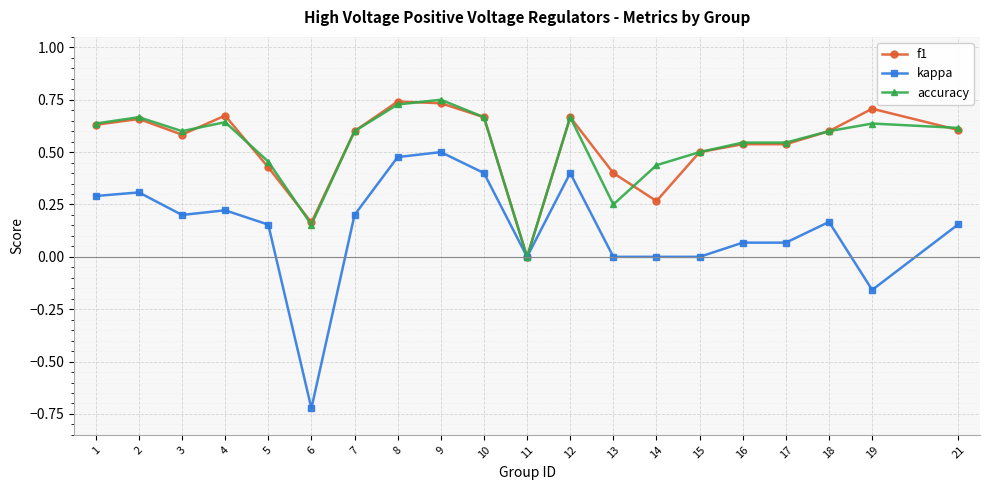

The accuracy series shows 0.5 at 5. True or false?

True